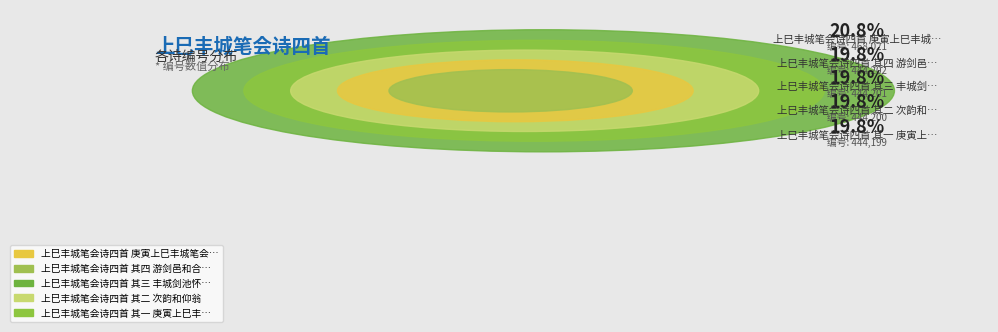

Is there any slice that represents more than half of the pie?

No